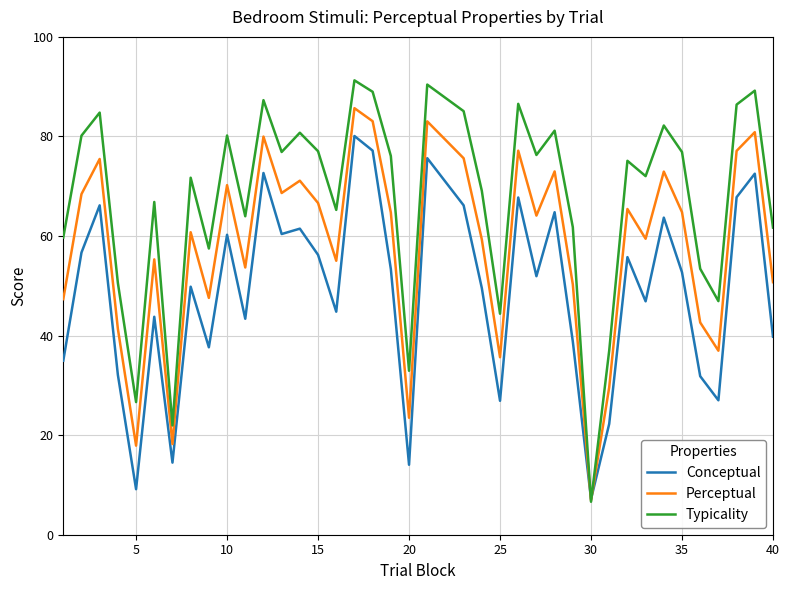

What are all the series names shown in the legend?

Conceptual, Perceptual, Typicality